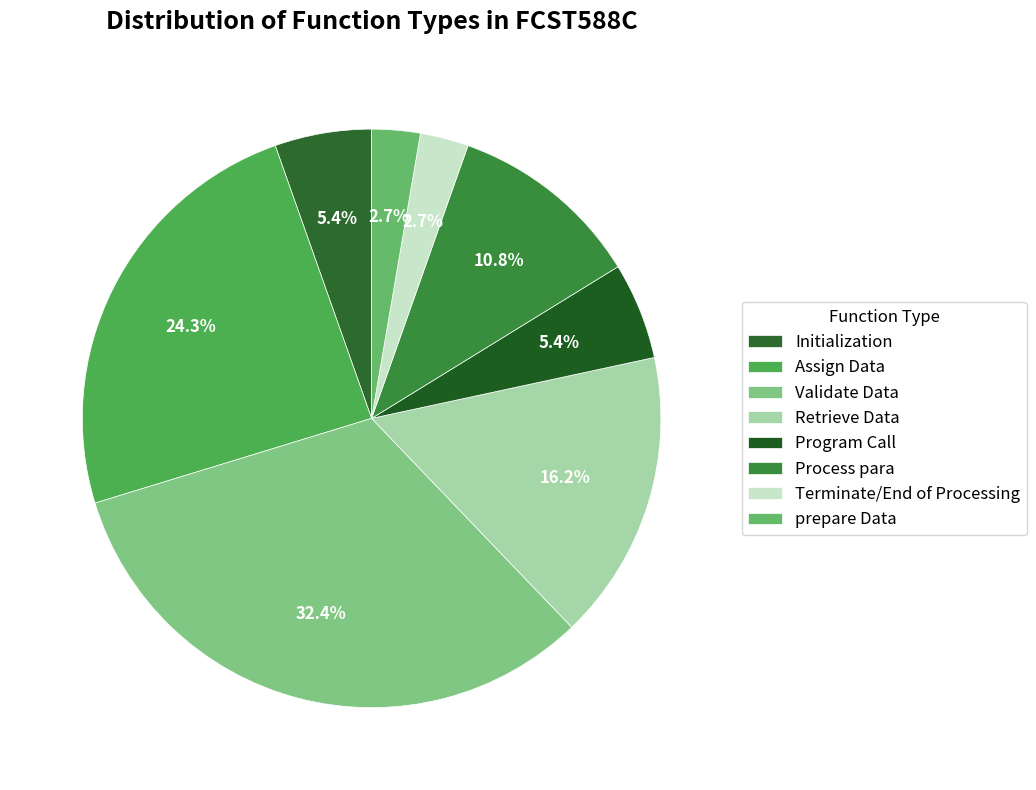

To the nearest percent, what is the difference between the Retrieve Data and Assign Data slice percentages?

8%